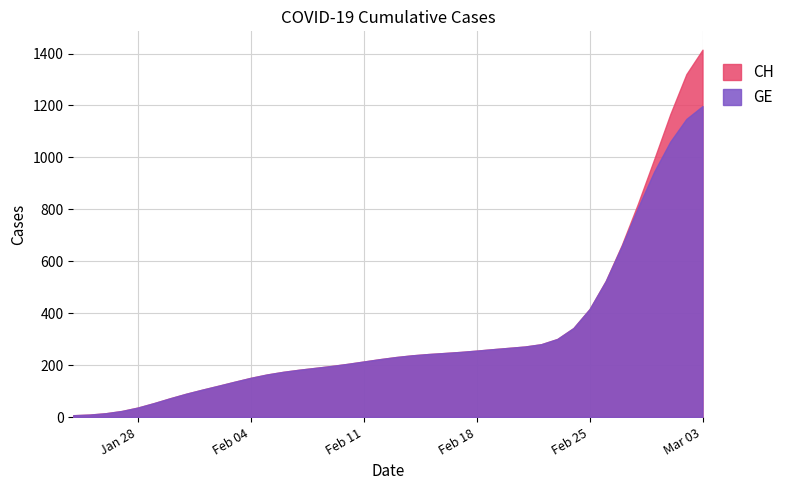

List the labels in order of CH value, smallest first.

0, 1, 2, 3, 4, 5, 6, 7, 8, 9, 10, 11, 12, 13, 14, 15, 16, 17, 18, 19, 20, 21, 22, 23, 24, 25, 26, 27, 28, 29, 30, 31, 32, 33, 34, 35, 36, 37, 38, 39